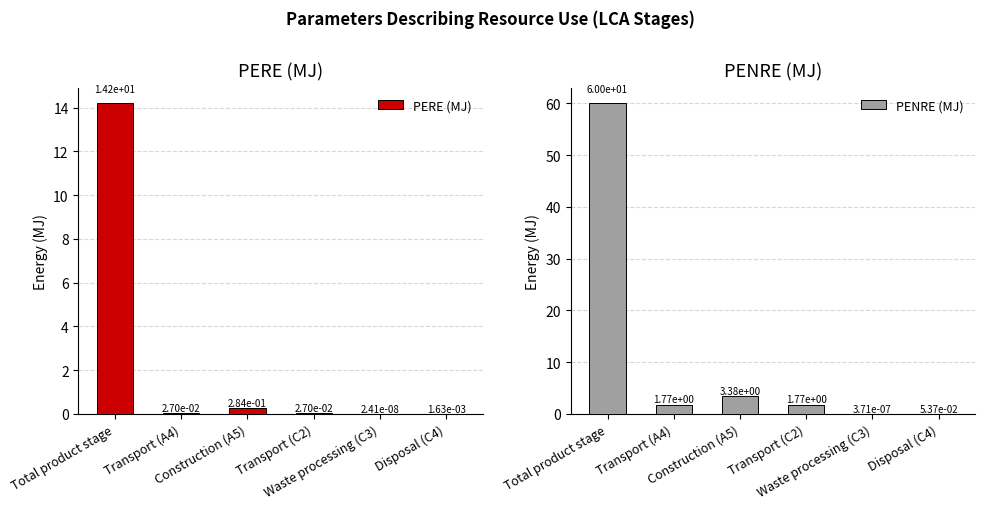

What is the value of the PENRE (MJ) bar at the 6th from the left?

0.1